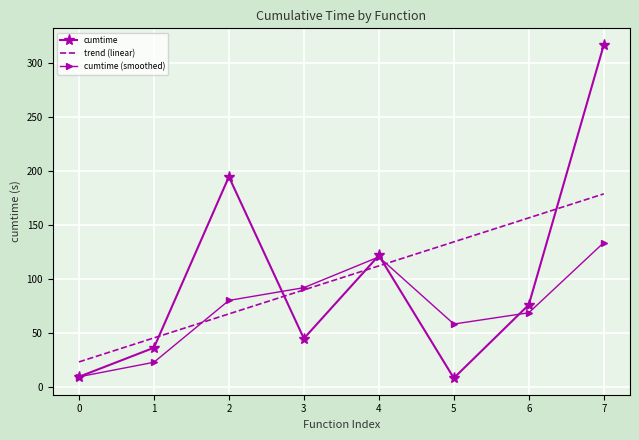

Which series ends up on top after the final intersection of cumtime and trend (linear)?

cumtime